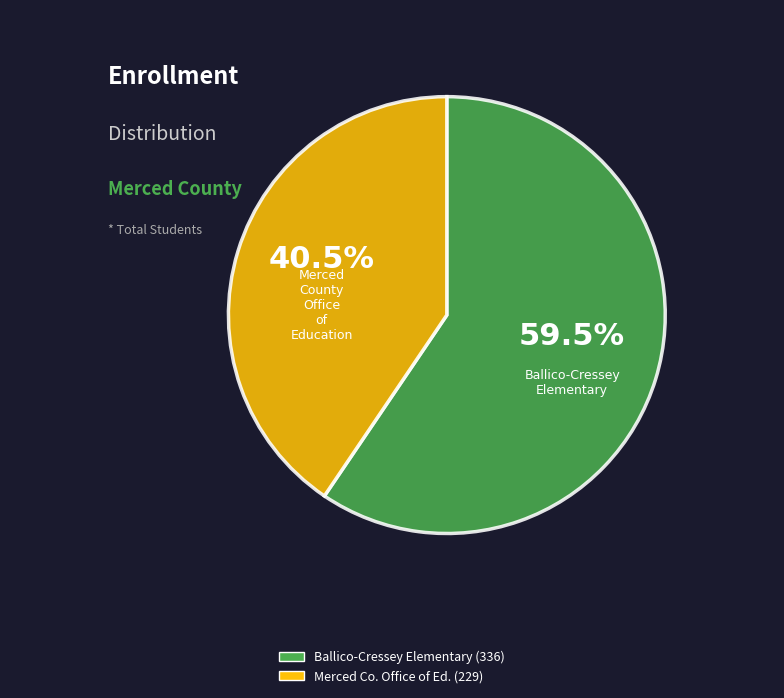

Is there a majority slice in this chart?

Yes